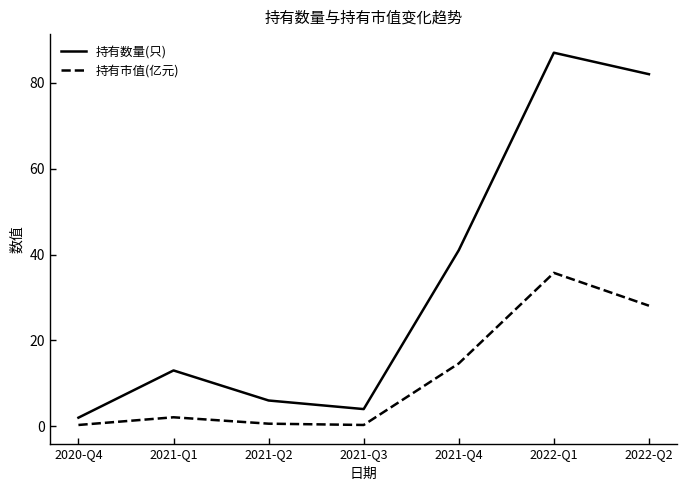

Rank the series by their average value, from highest to lowest.

持有数量(只), 持有市值(亿元)